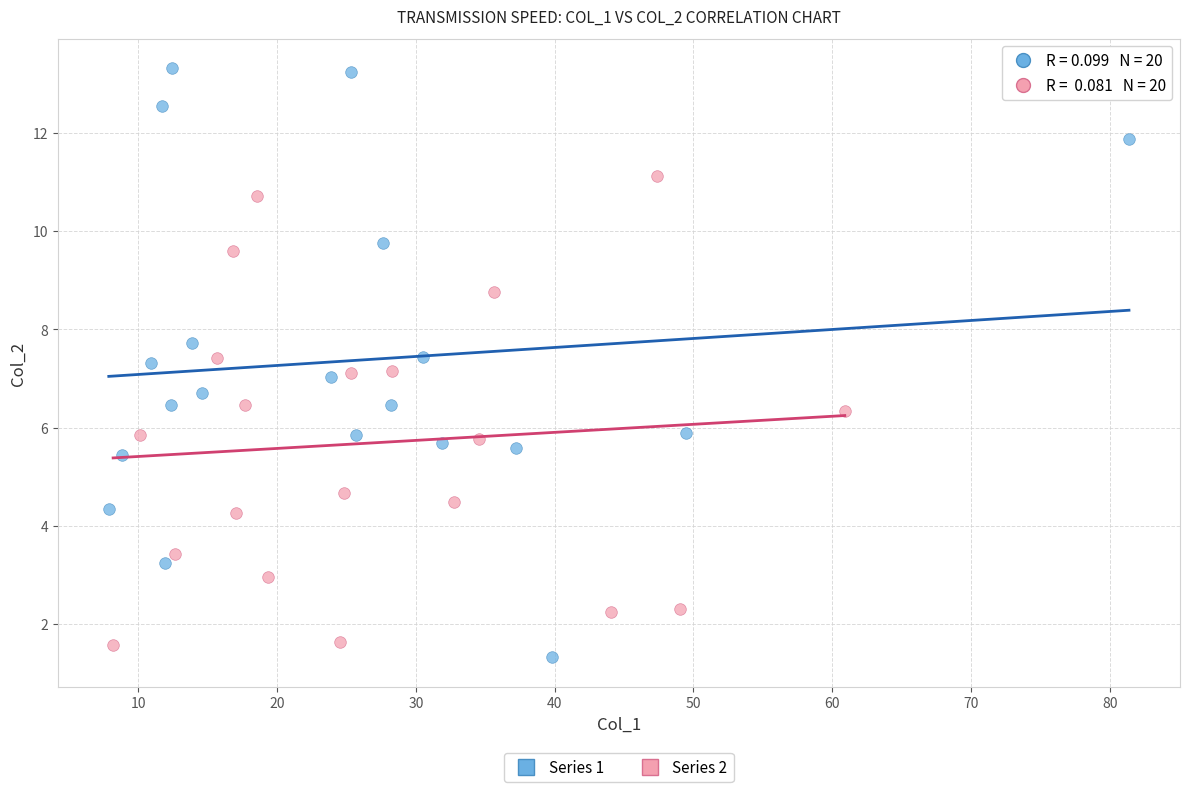

What are all the series names shown in the legend?

Series 1, Series 2